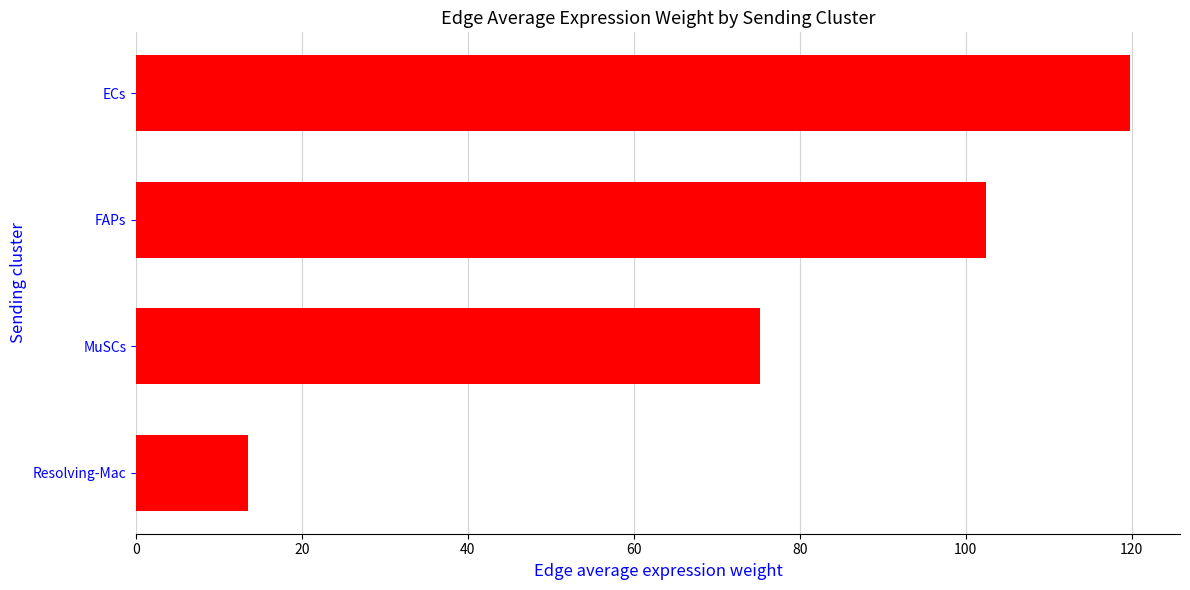

Read the value at ECs.

119.8